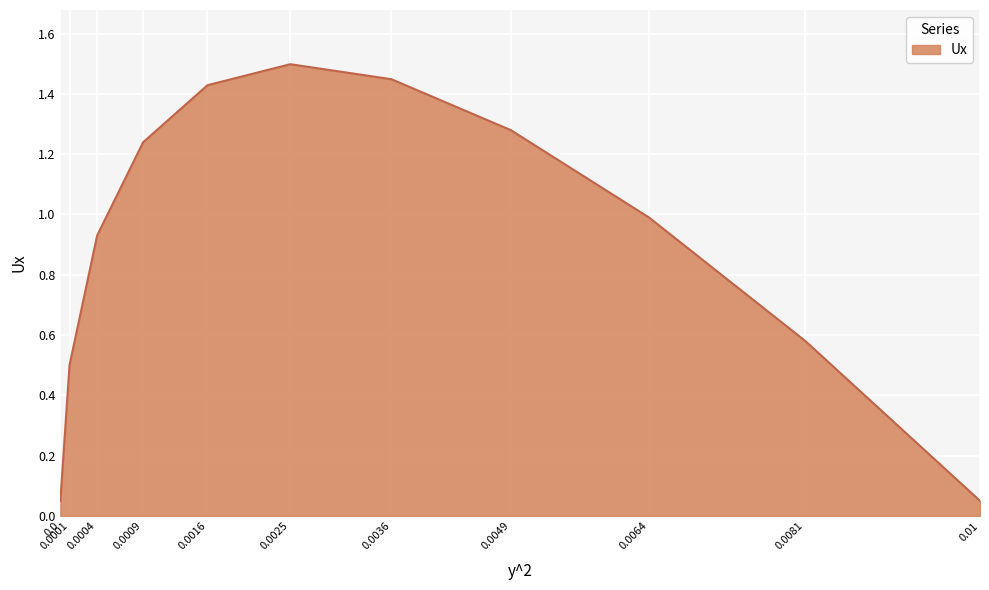

What is the maximum value shown in the chart?

1.5